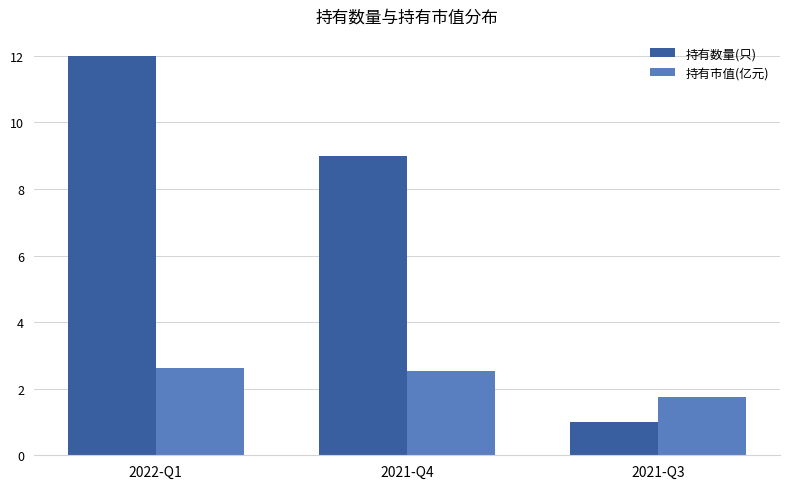

What is the spread (max minus min) of values at 2022-Q1?

9.4